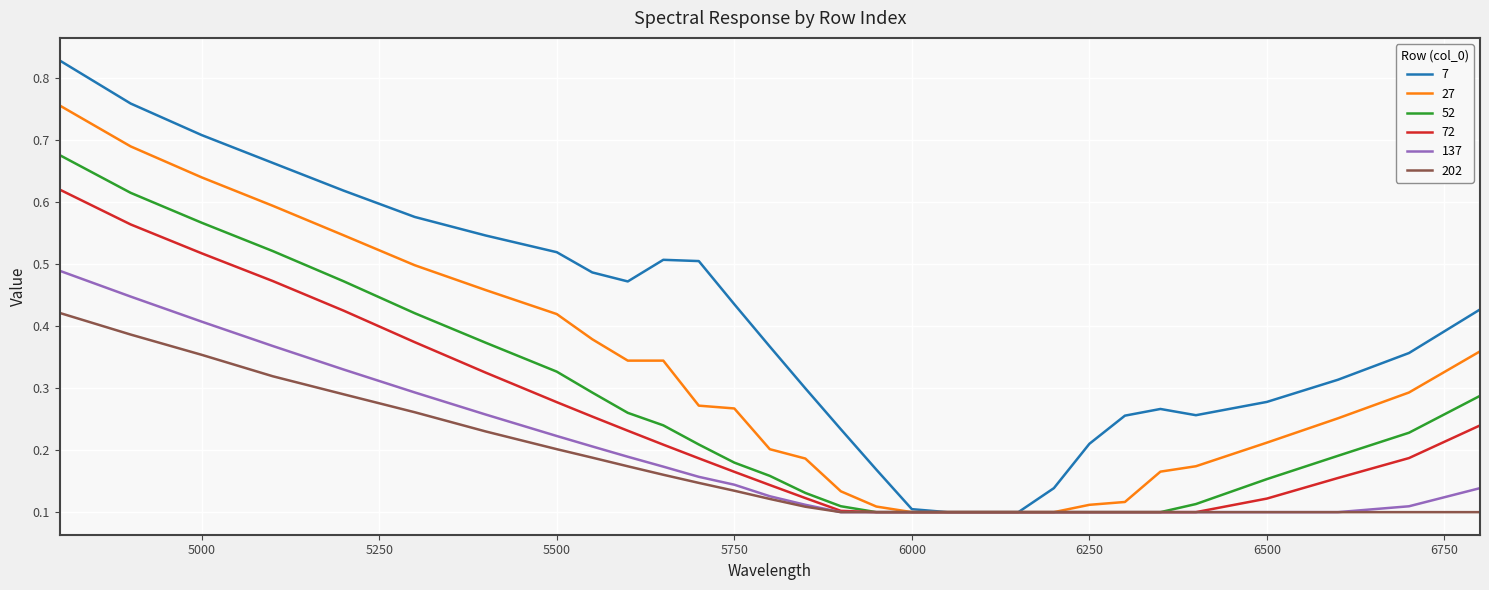

Which series has the largest total across all categories?

7